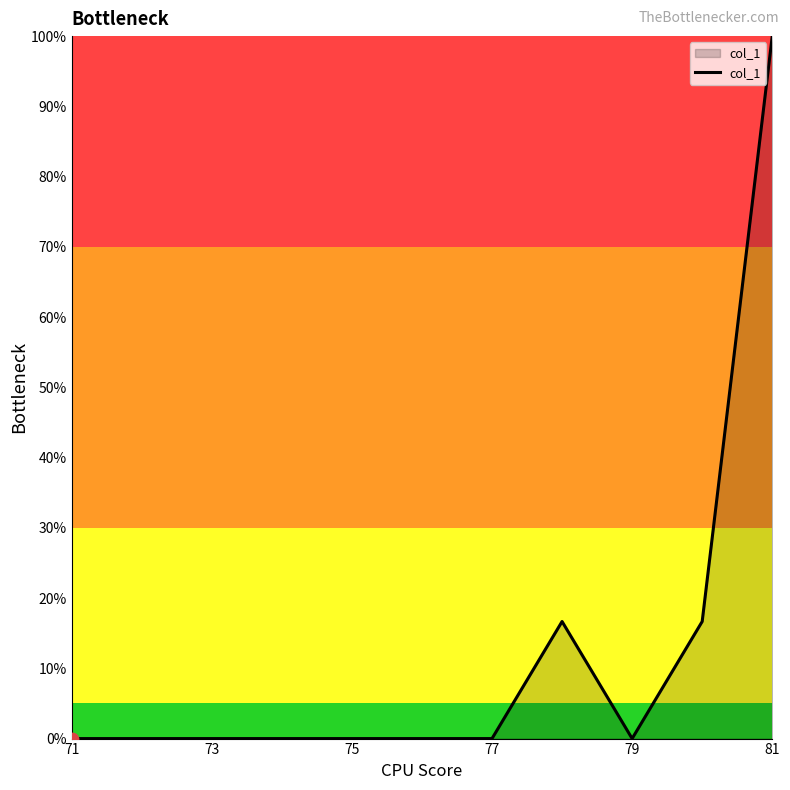

What is the greatest value displayed?

100.0